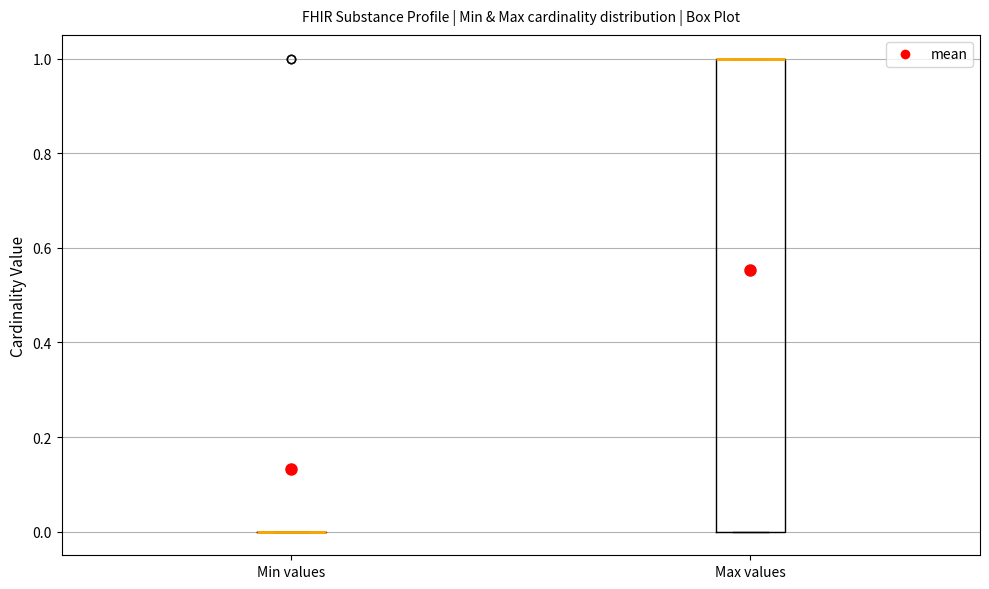

Reading left to right, transcribe this box plot: for each box, give where its median line is, the range the box spans, and where its two whiskers end, as read against the y-axis. The values are not printed on the chart, so give them approximately, as read against the axis.

Min values: box collapsed to a line at 0, whiskers 0 to 0
Max values: median 1 (drawn on the box's upper edge), box 0 to 1, whiskers 0 to 1